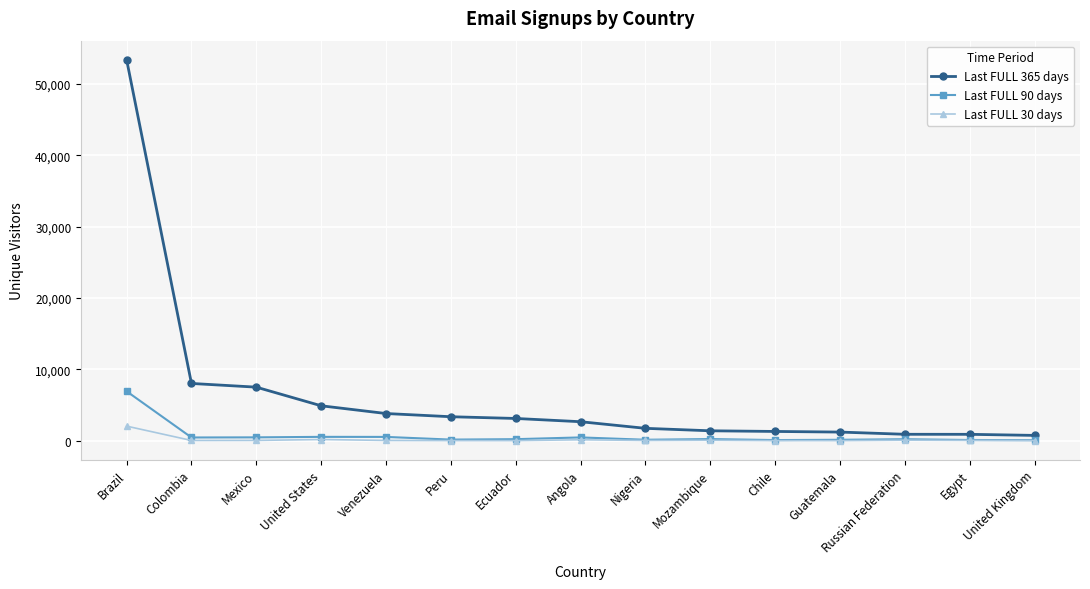

What is the difference between the highest and lowest values at Brazil?

51347